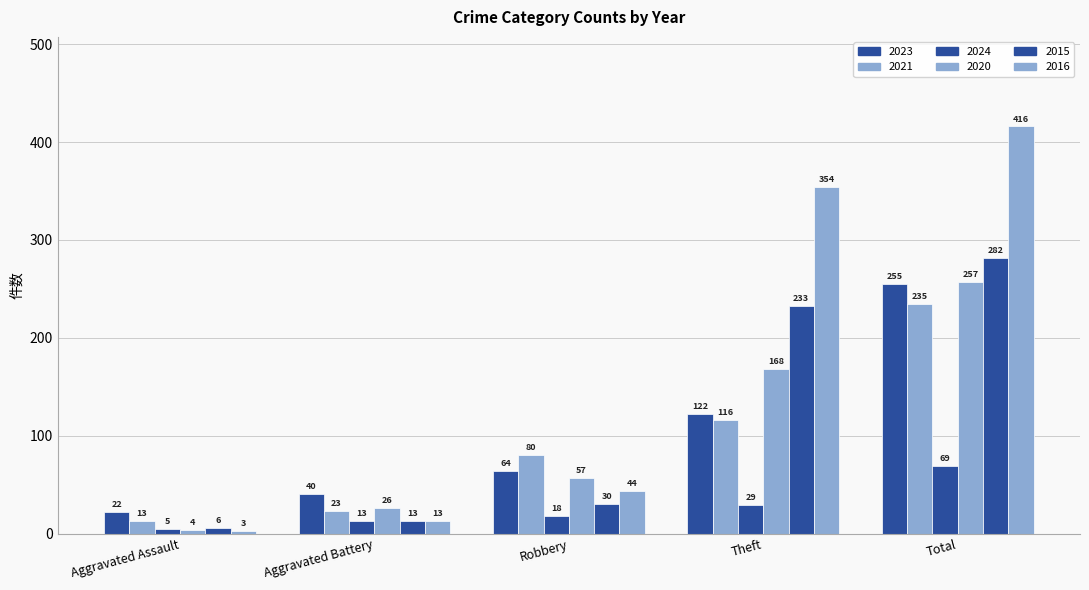

How many categories are shown in the chart?

5